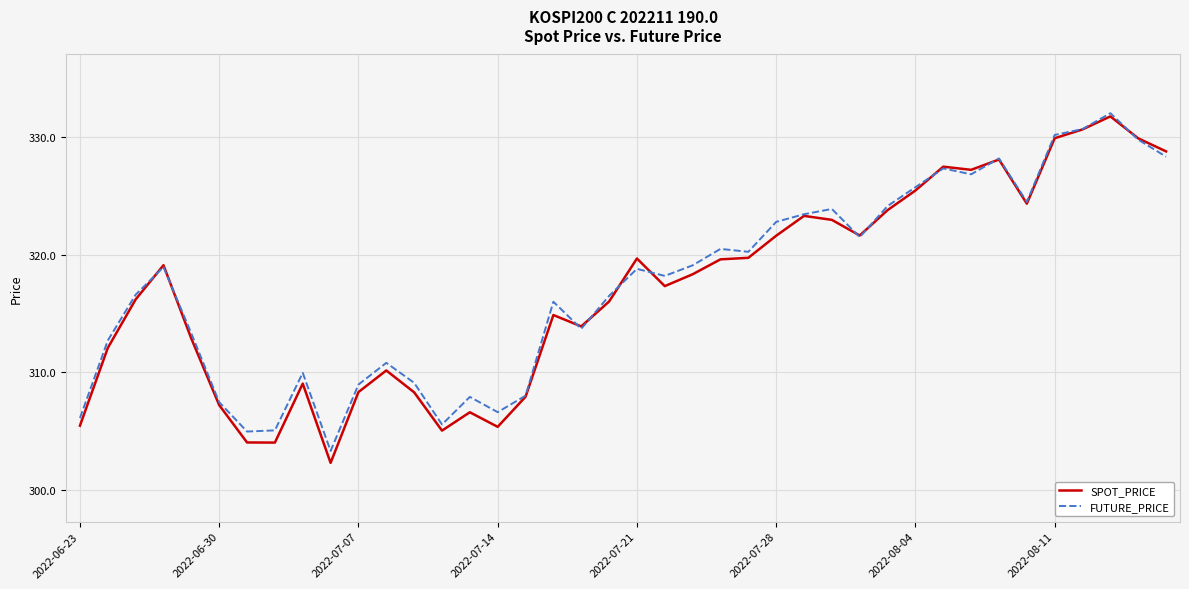

What is the highest value of the FUTURE_PRICE series?

332.1